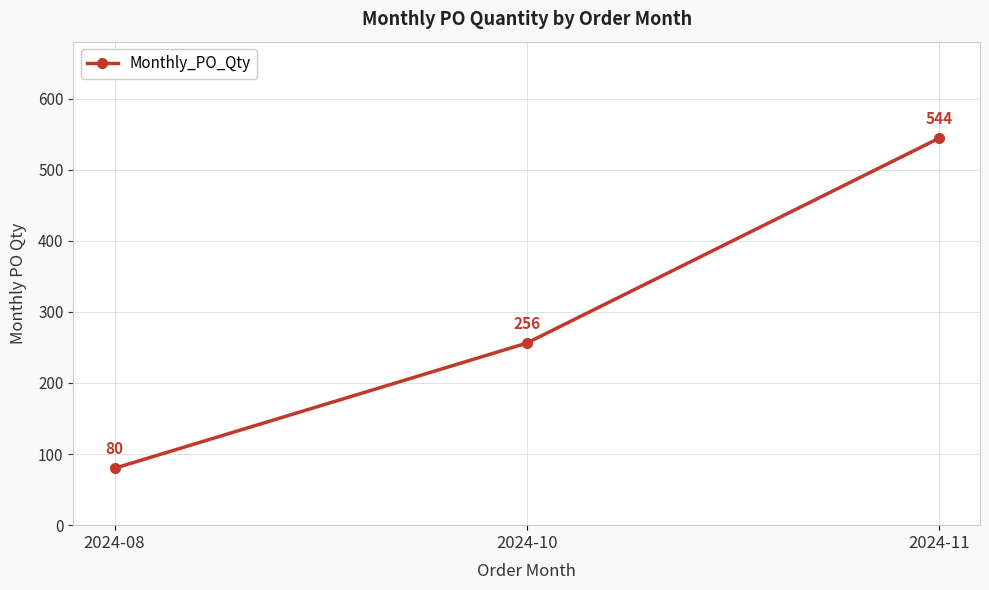

What is the change in value from 2024-08 to 2024-10?

+176